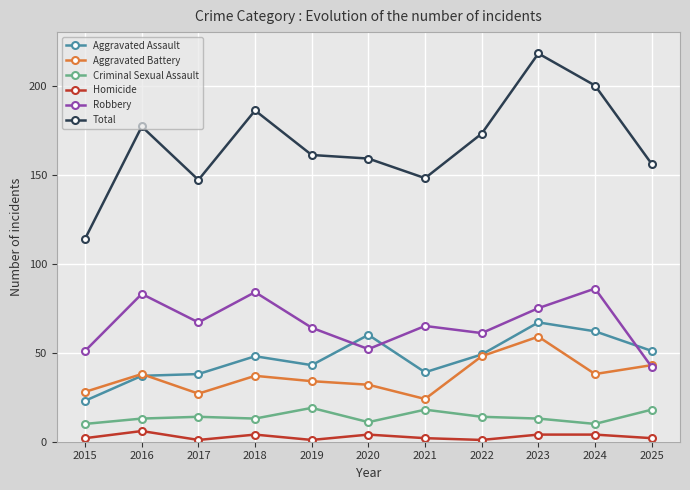

Reading left to right, extract all data points from this chart.

Aggravated Assault: 2015=23	2016=37	2017=38	2018=48	2019=43	2020=60	2021=39	2022=49	2023=67	2024=62	2025=51
Aggravated Battery: 2015=28	2016=38	2017=27	2018=37	2019=34	2020=32	2021=24	2022=48	2023=59	2024=38	2025=43
Criminal Sexual Assault: 2015=10	2016=13	2017=14	2018=13	2019=19	2020=11	2021=18	2022=14	2023=13	2024=10	2025=18
Homicide: 2015=2	2016=6	2017=1	2018=4	2019=1	2020=4	2021=2	2022=1	2023=4	2024=4	2025=2
Robbery: 2015=51	2016=83	2017=67	2018=84	2019=64	2020=52	2021=65	2022=61	2023=75	2024=86	2025=42
Total: 2015=114	2016=177	2017=147	2018=186	2019=161	2020=159	2021=148	2022=173	2023=218	2024=200	2025=156